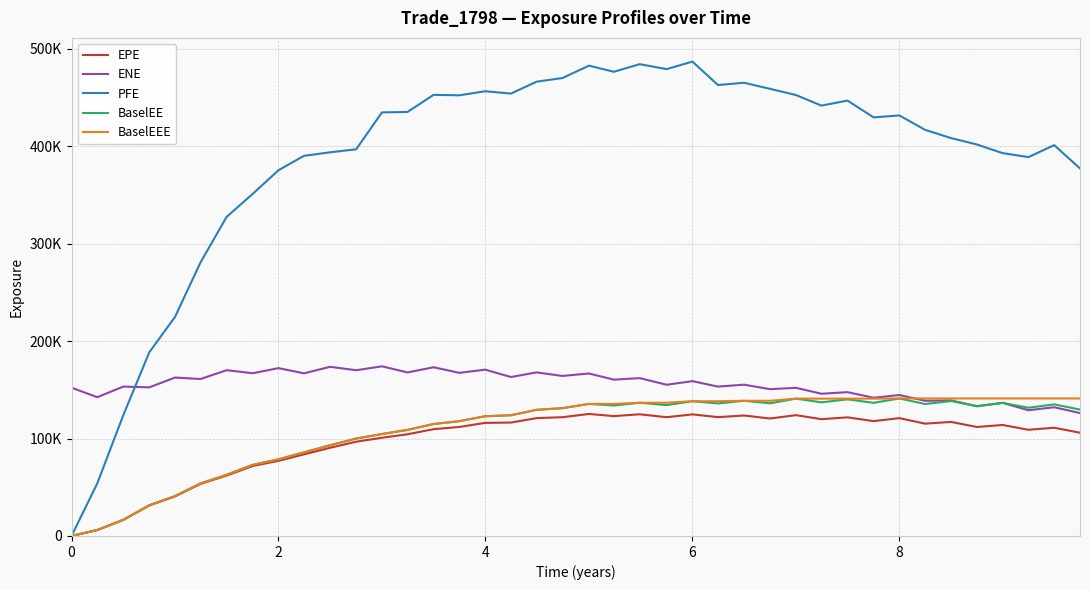

At which category is the sum across all series the highest?

6